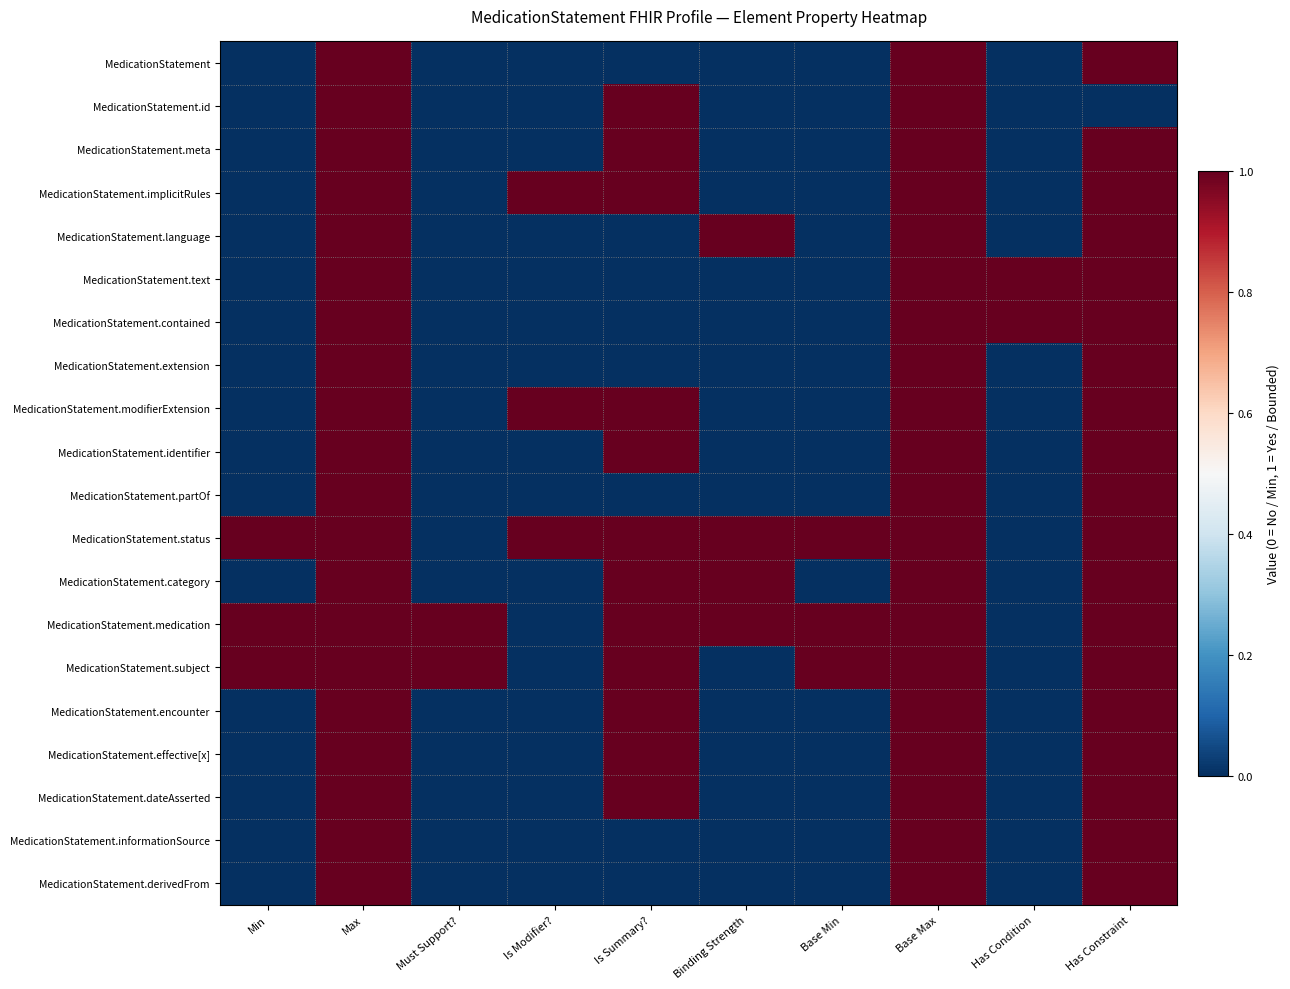

Between Max and Has Constraint, which series saw the biggest shift?

MedicationStatement.id